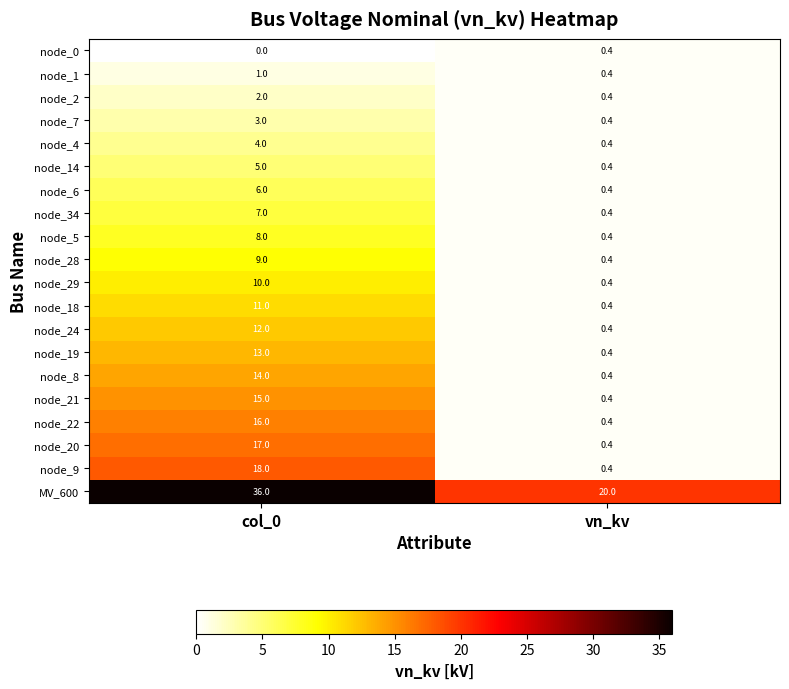

Which label corresponds to the largest value in the chart?

col_0